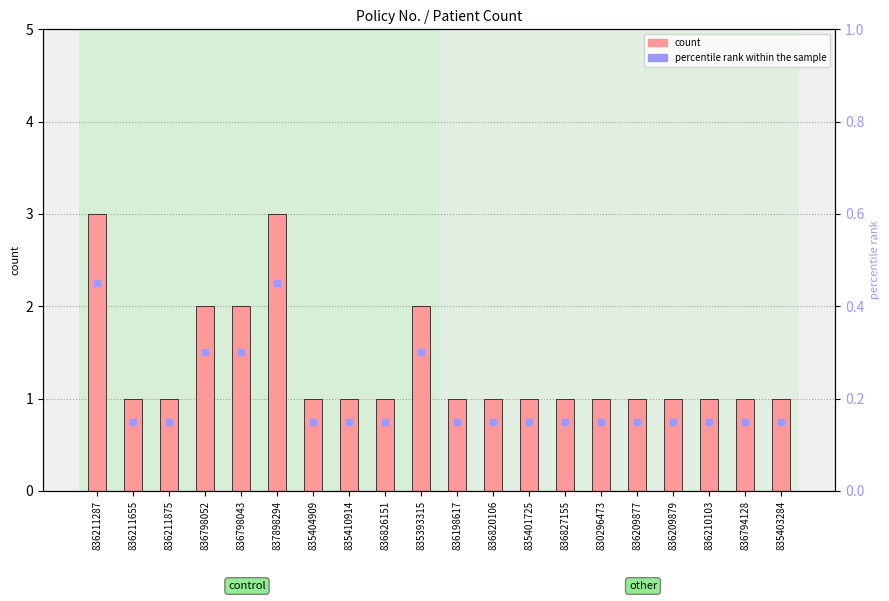

Which series has the largest Y range (max minus min)?

count